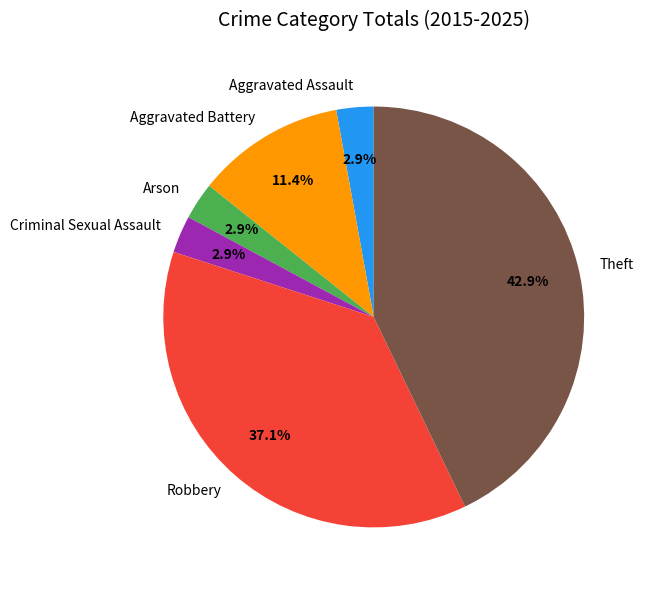

Does any single category account for the majority?

No